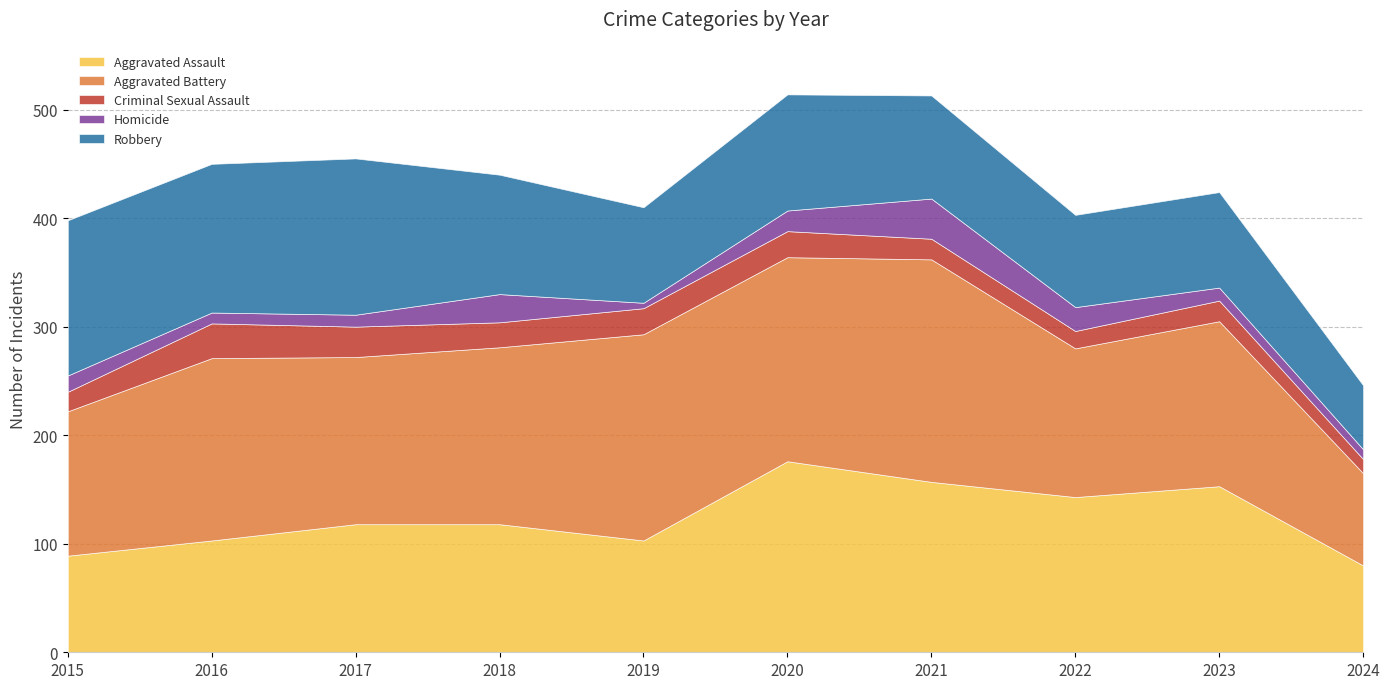

Which series has the widest spread of values?

Aggravated Battery